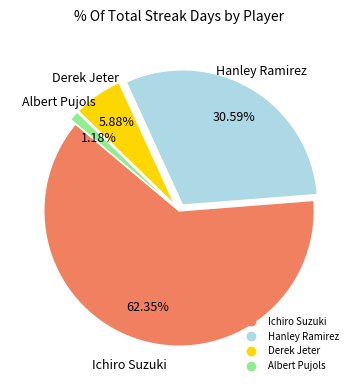

Count the number of slices in the pie.

4